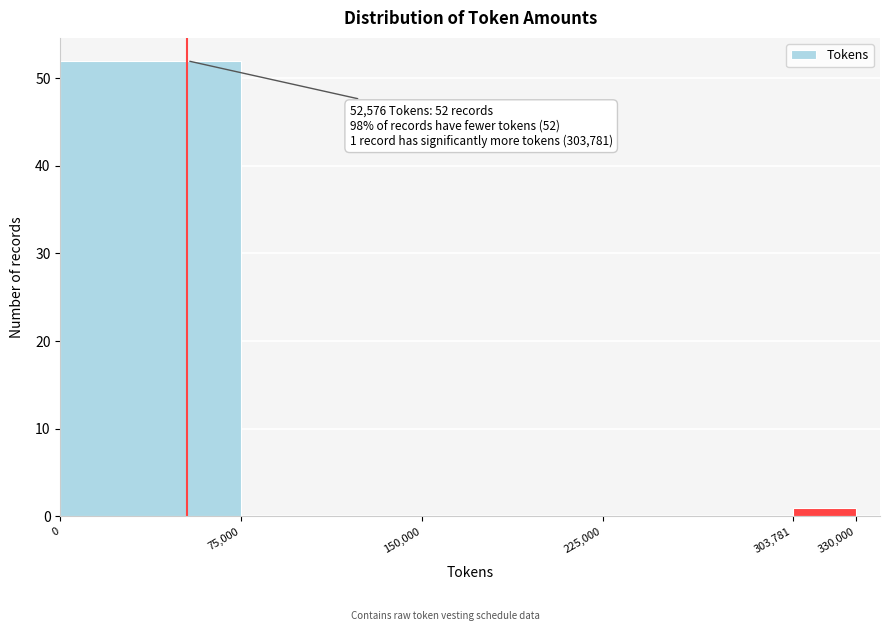

Over which range of the x-axis is the bar tallest?

0 to 75,000